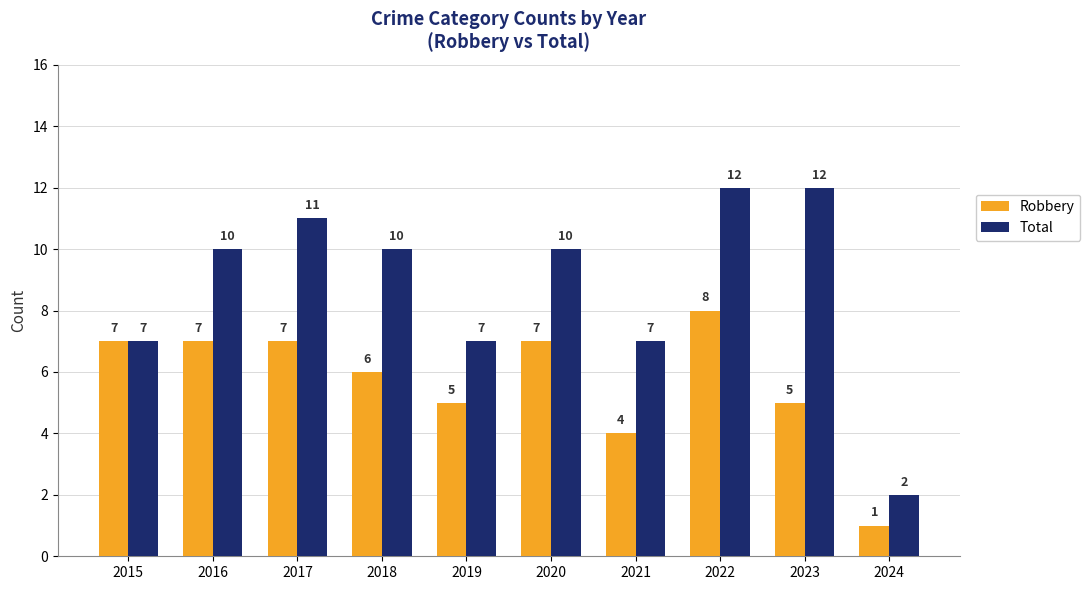

How many bars are there in each group?

2